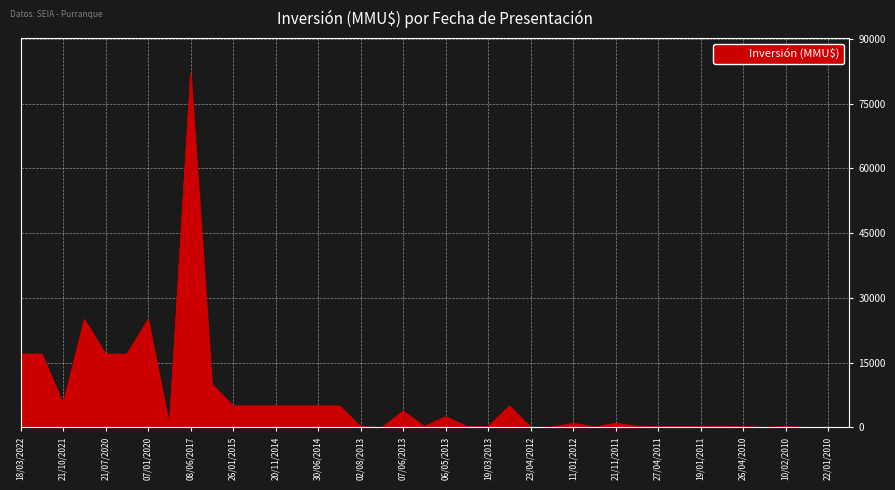

What is the difference between the maximum and minimum values?

82000